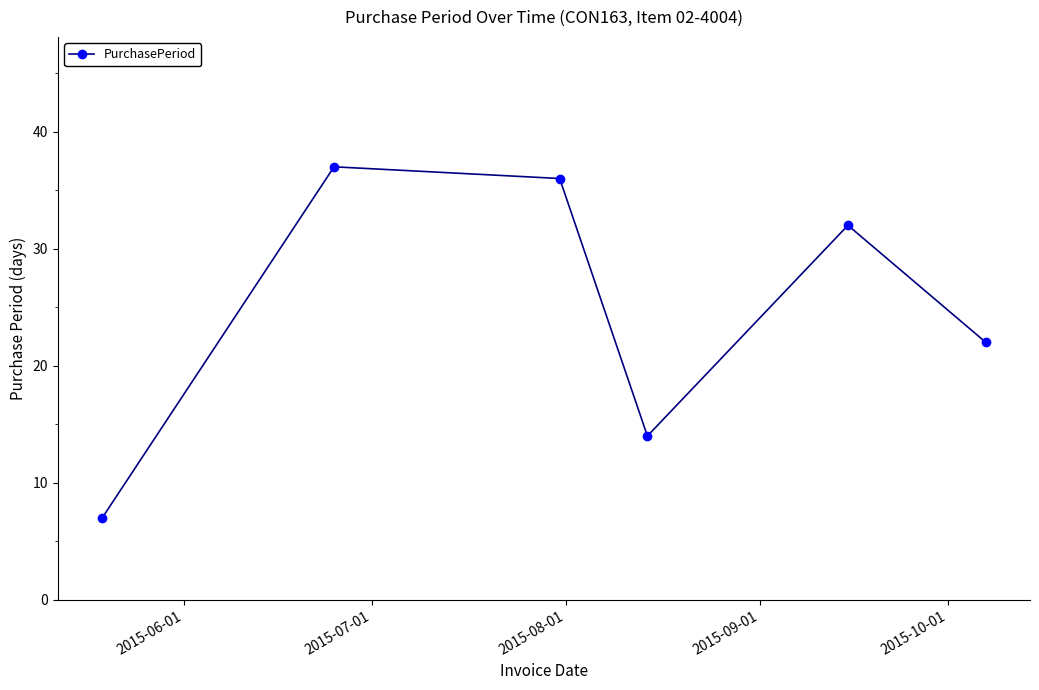

Reading left to right, list all the values displayed in this chart.

7	37	36	14	32	22